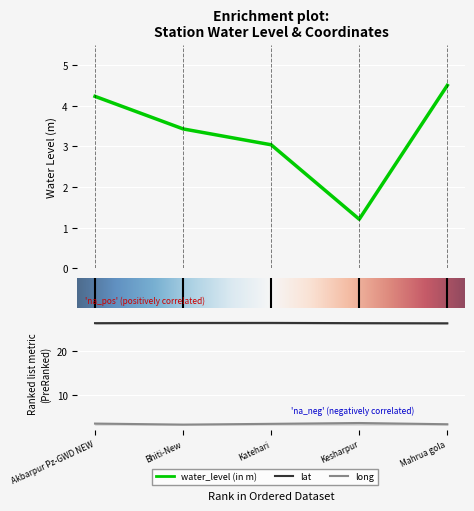

At which category does long reach its first local valley?

Bhiti-New